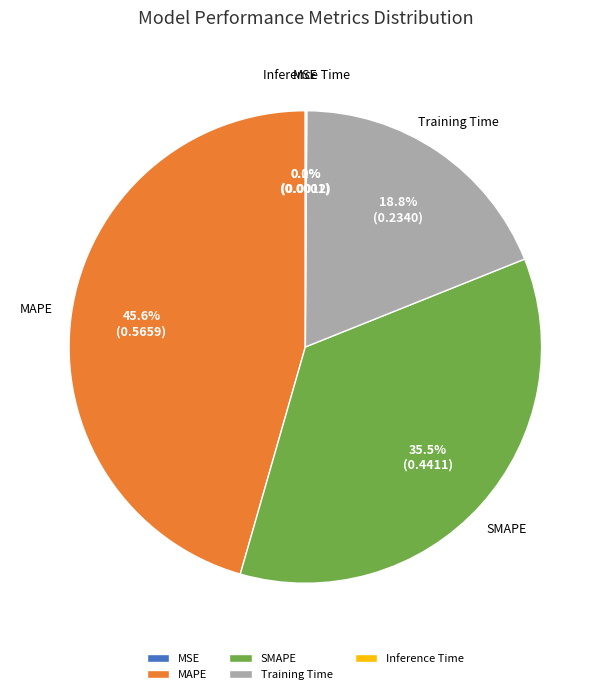

Is there a majority slice in this chart?

No